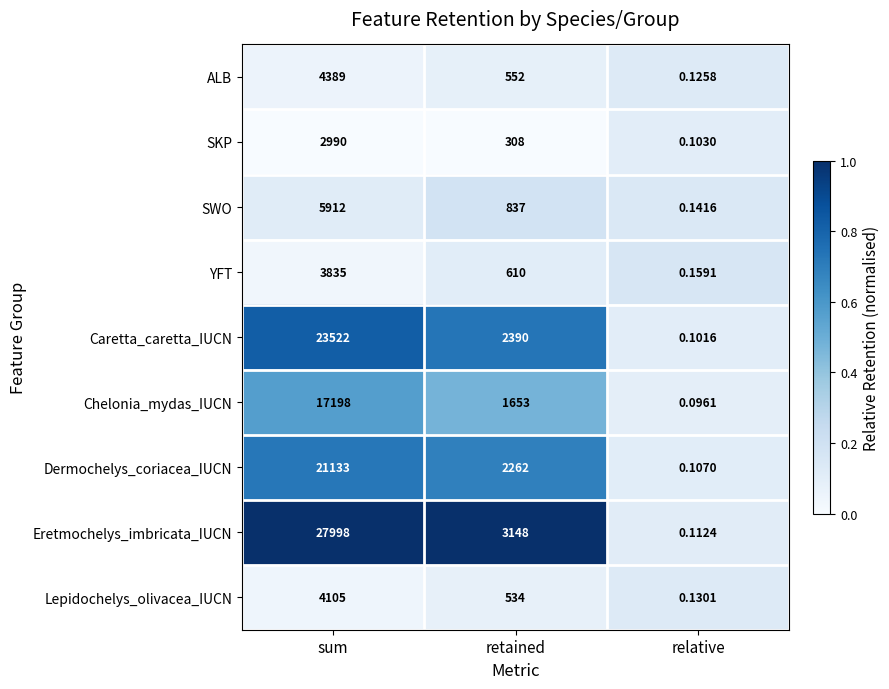

At how many categories does at least one series exceed 0?

3